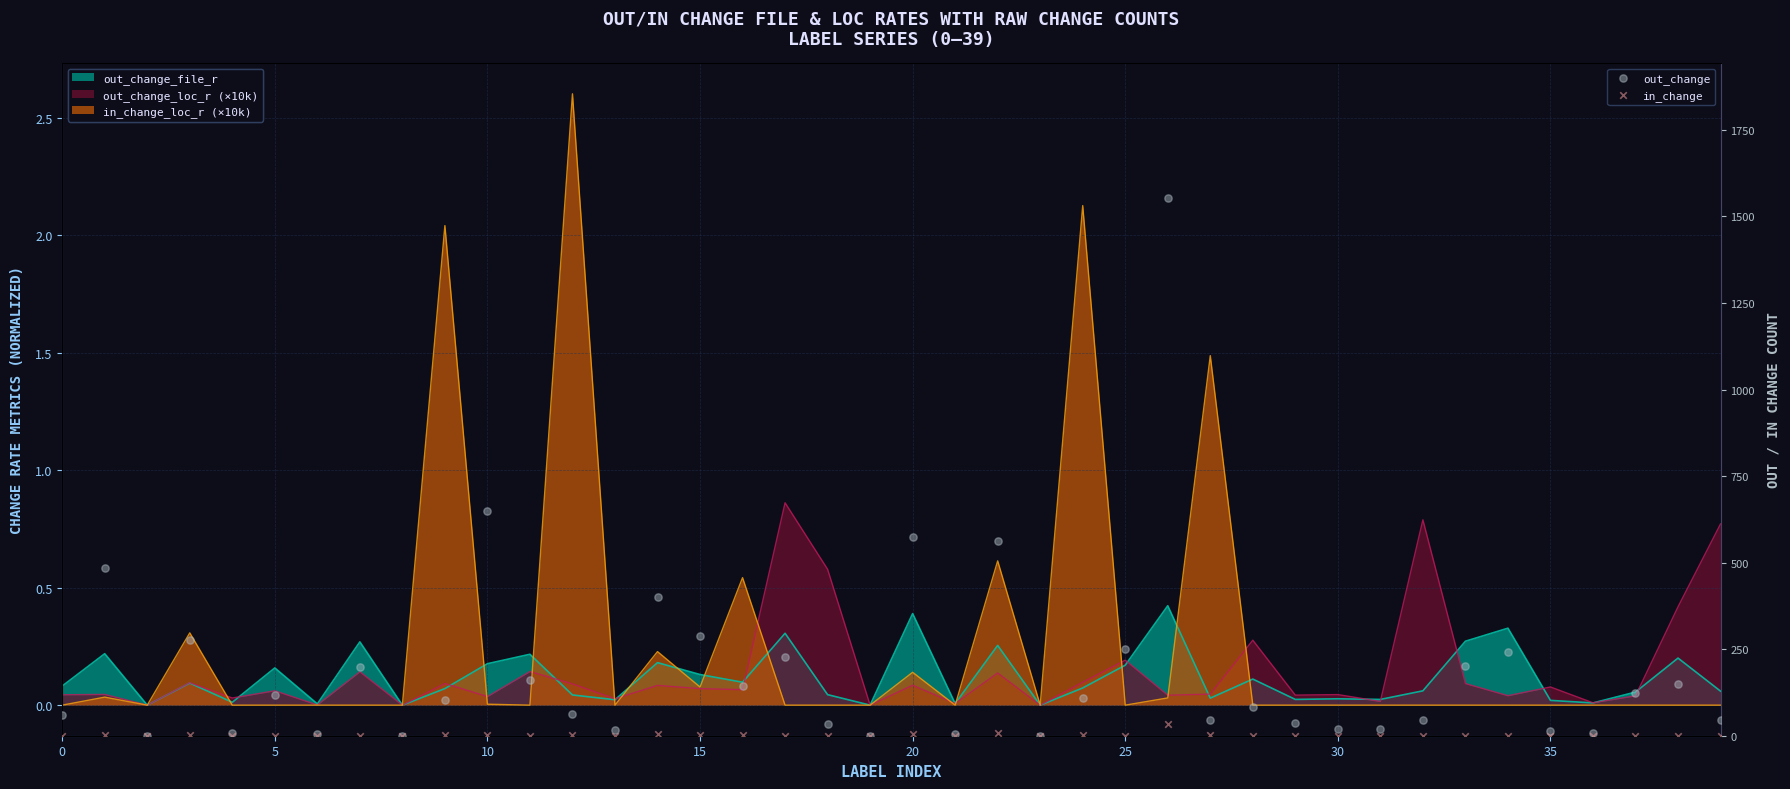

Which series has the largest total across all categories?

out_change